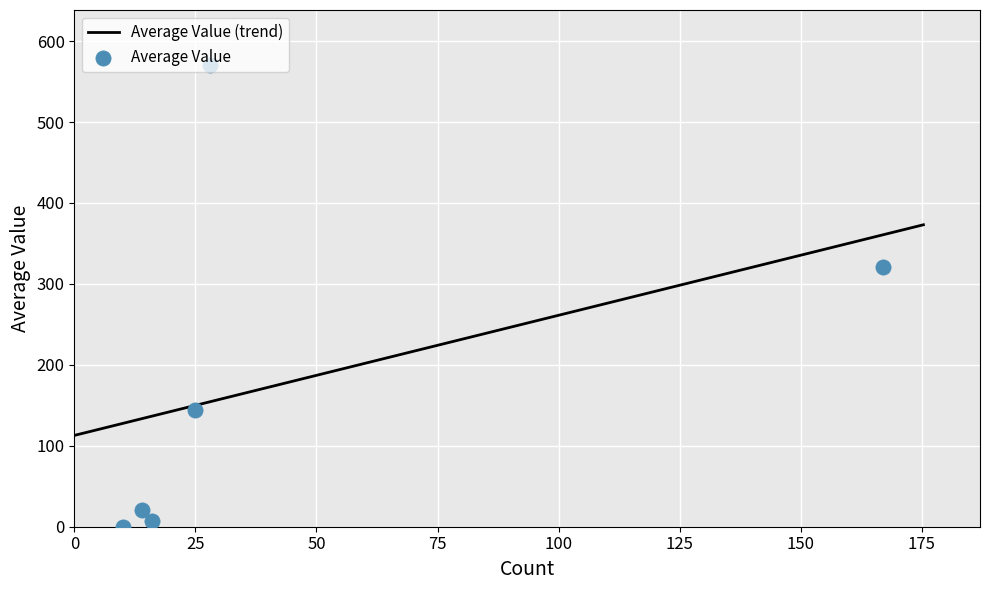

What is the highest value of the Average Value (trend) series?

373.0